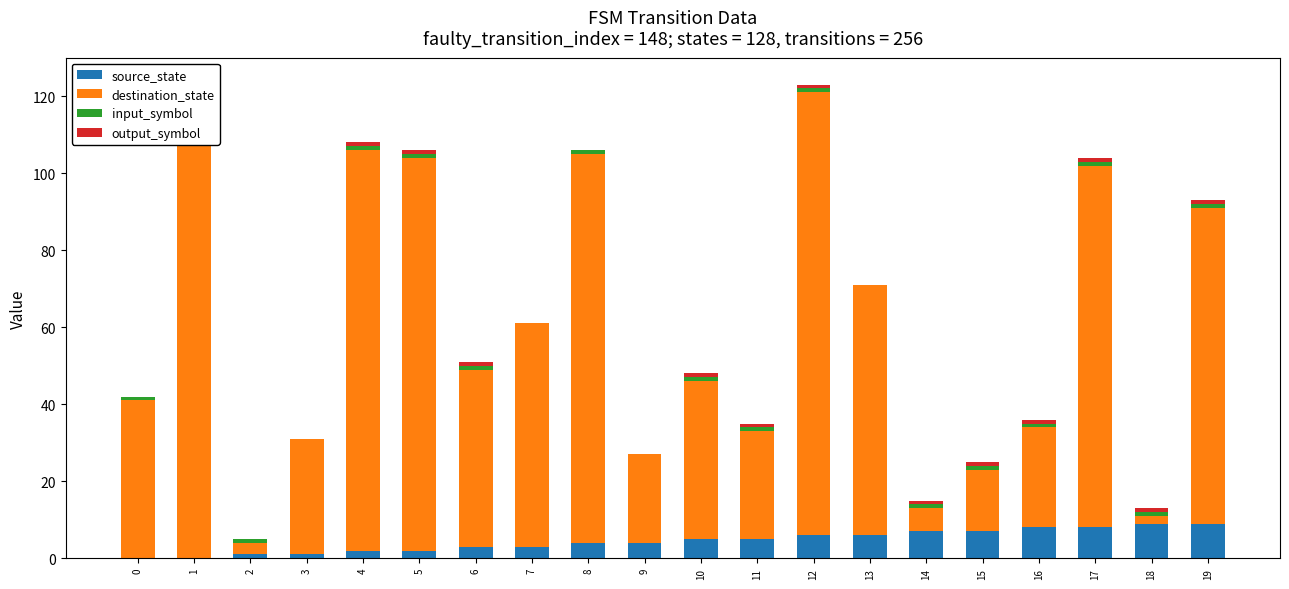

Rank the series by their maximum value, from lowest to highest.

input_symbol, output_symbol, source_state, destination_state